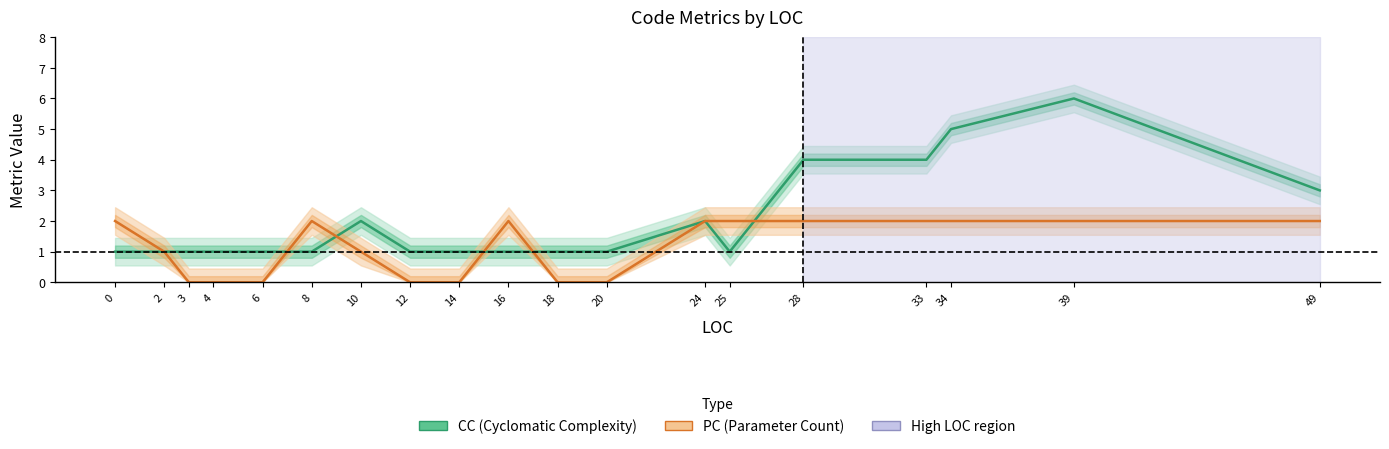

In CC, how many points are lower than both neighbors (excluding endpoints)?

1